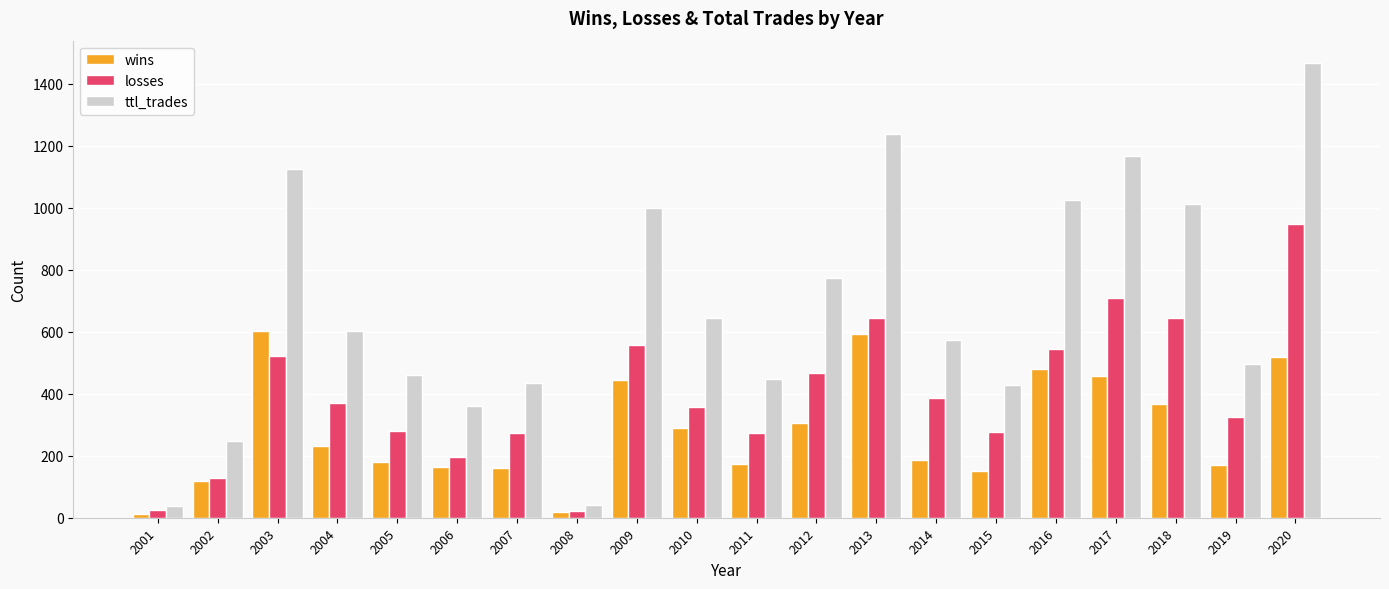

What is the difference between the highest and lowest values at 2014?

387